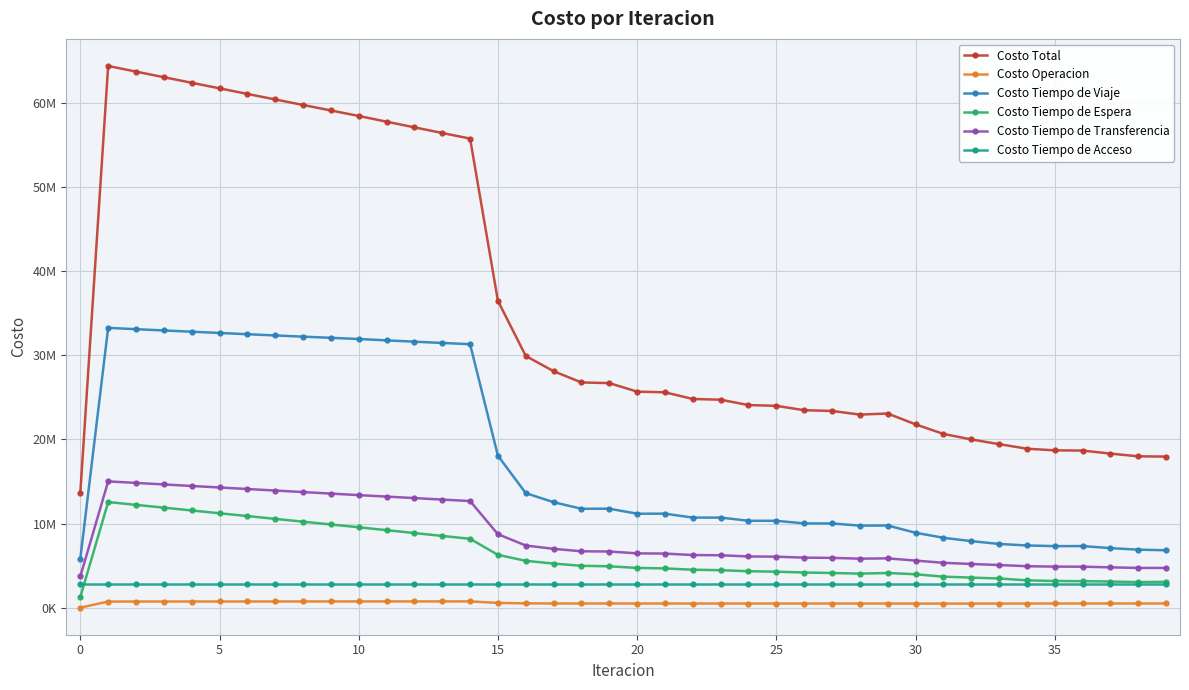

What are all the series names shown in the legend?

Costo Total, Costo Operacion, Costo Tiempo de Viaje, Costo Tiempo de Espera, Costo Tiempo de Transferencia, Costo Tiempo de Acceso